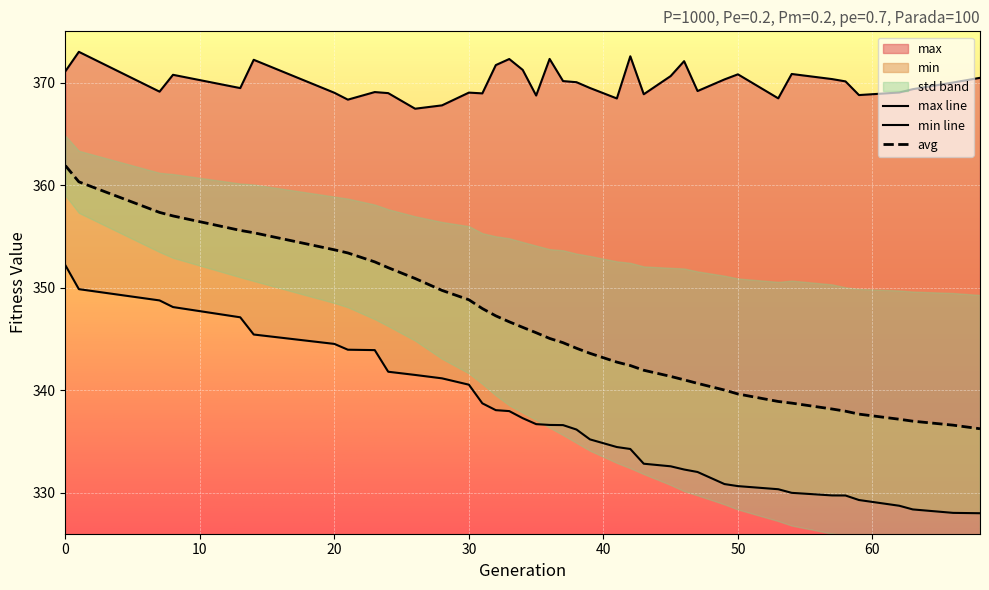

What is the difference between the min values at 47 and 68?

4.0